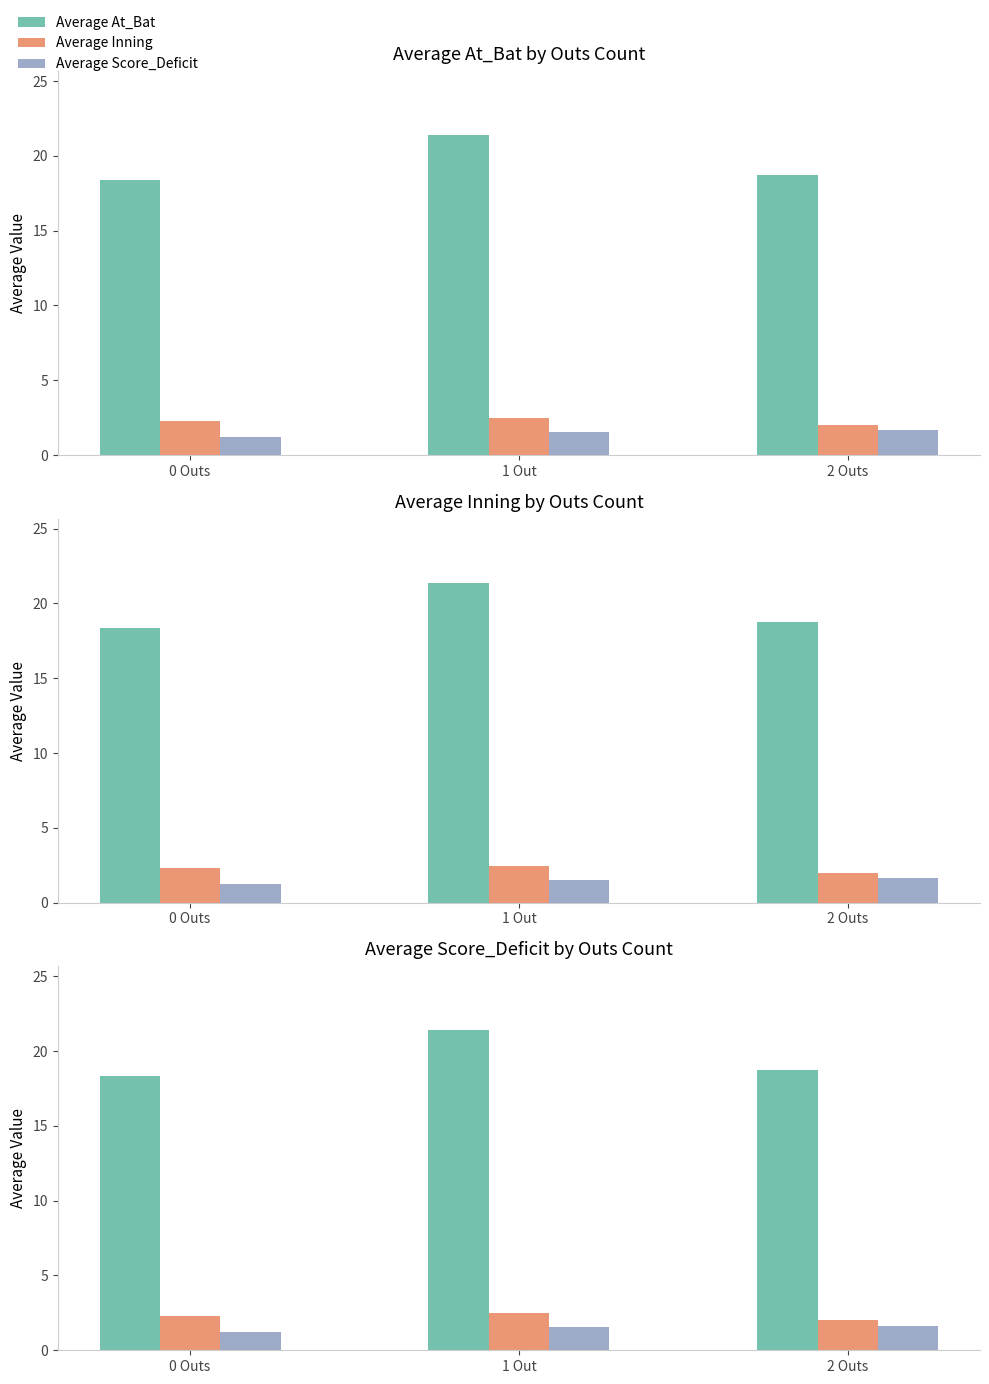

The value of Average Score_Deficit at 0 Outs is 1.2. True or false?

True